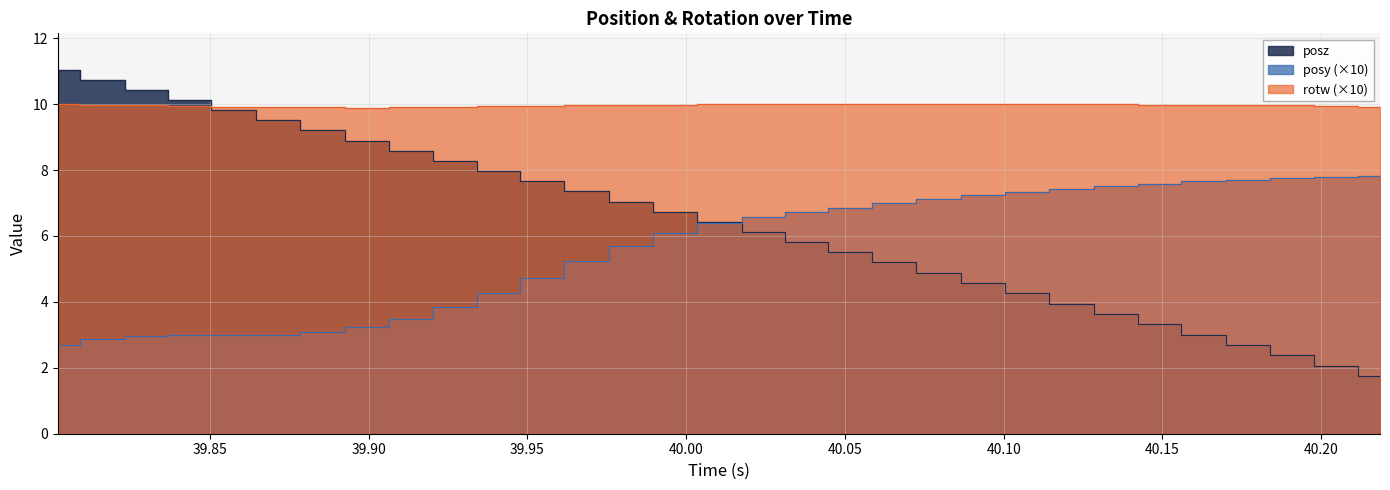

True or false: rotw and posy cross at least once.

False